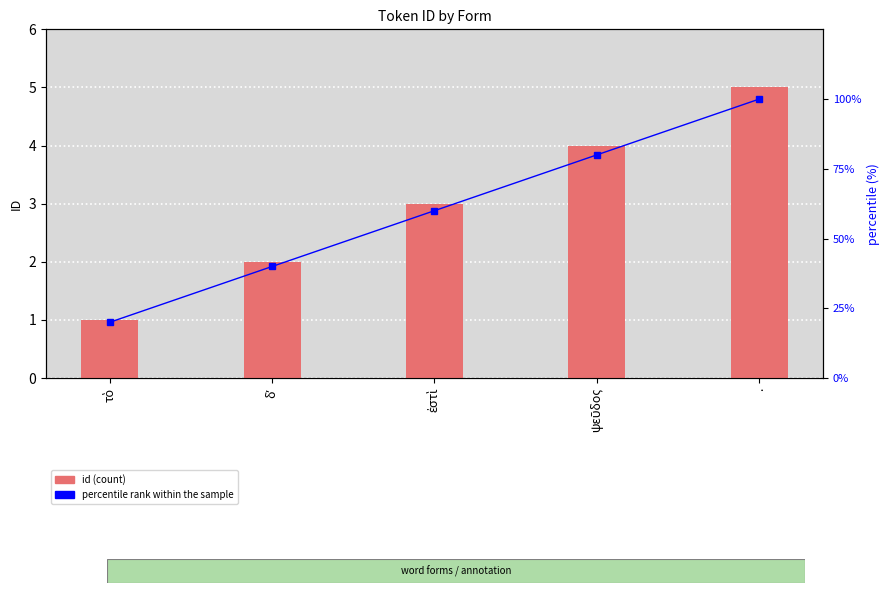

Are the bars grouped side by side (vs. stacked)?

Yes